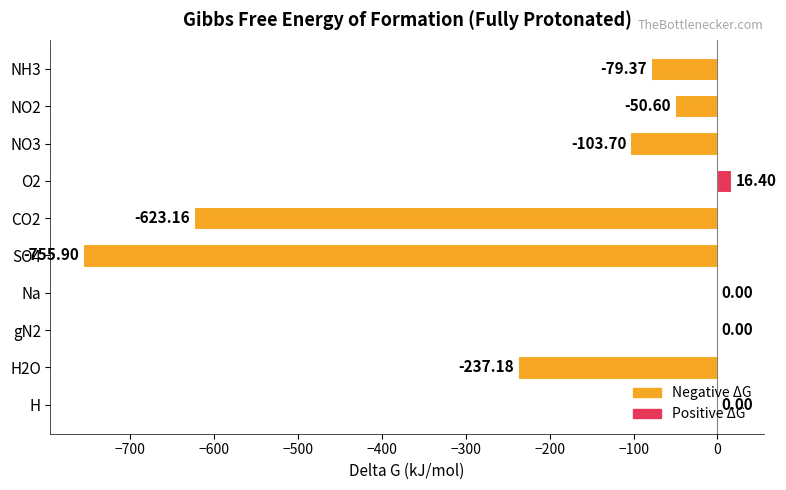

Which has a higher value, SO4 or NH3?

NH3